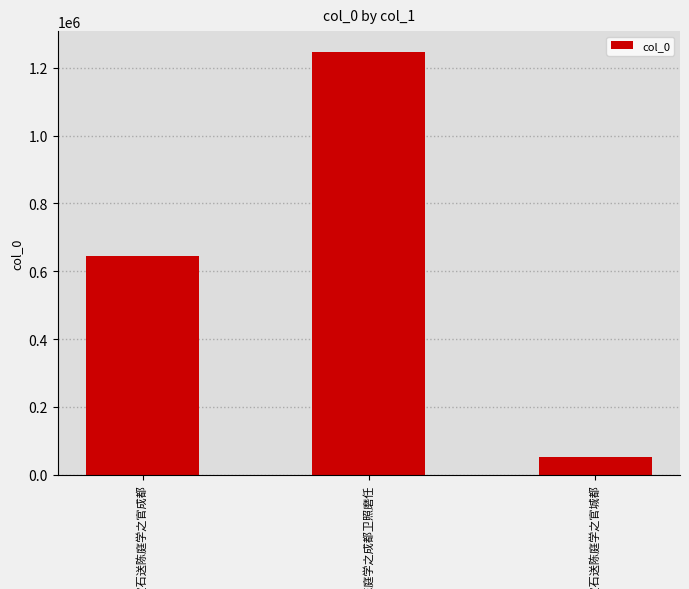

What is the value of the 3rd bar from the left?

52729